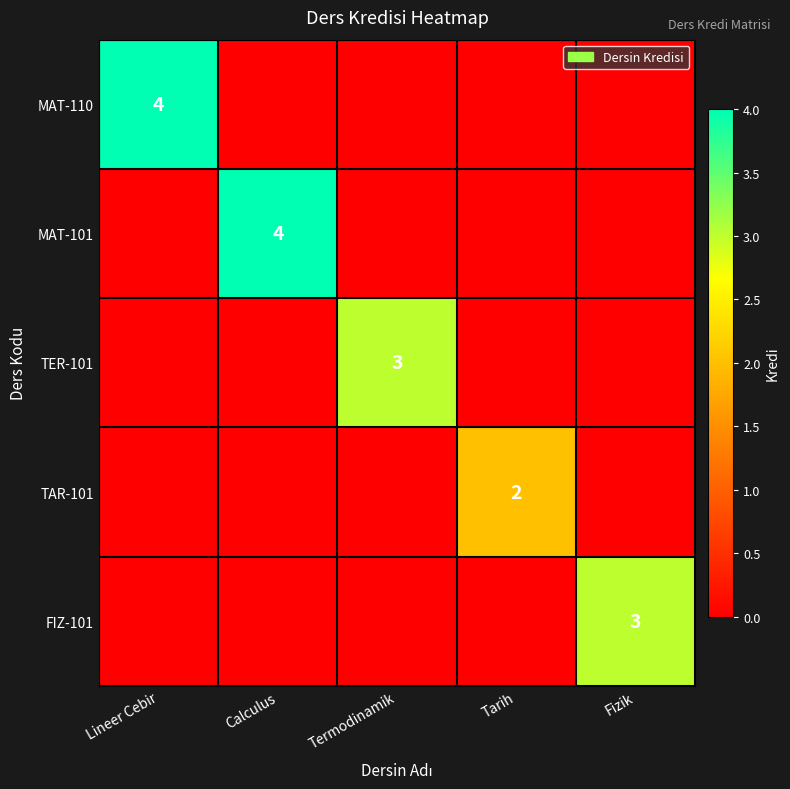

The TAR-101 series shows 3 at Tarih. True or false?

False